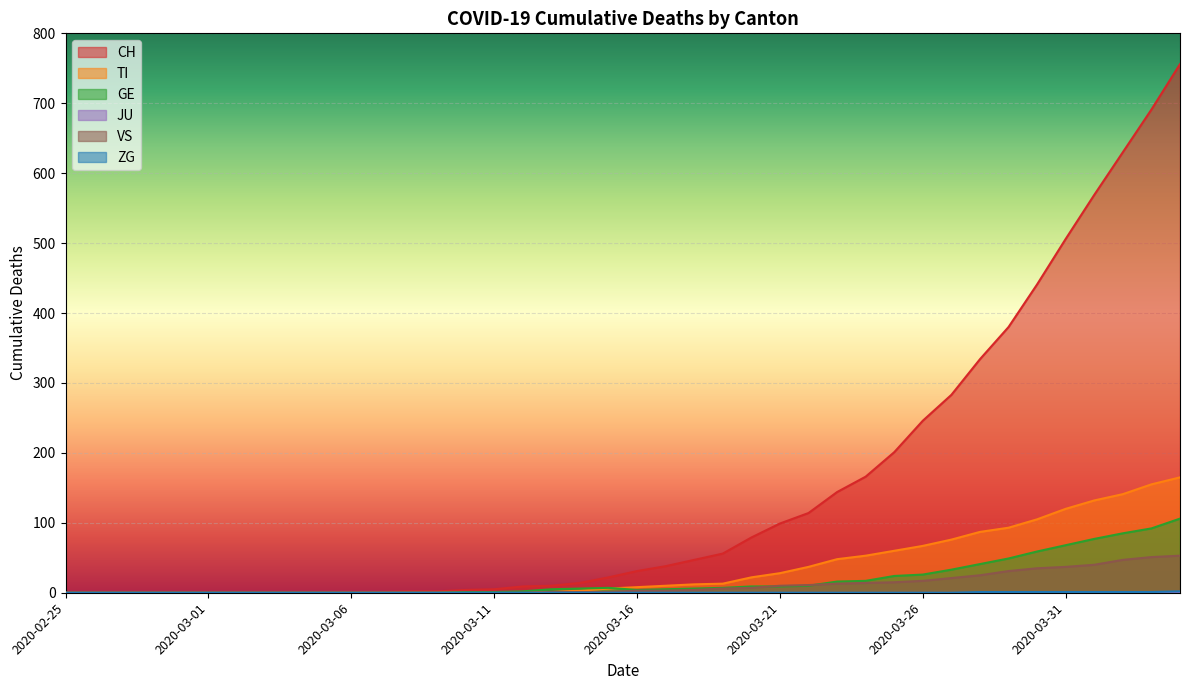

What is the difference between the maximum and minimum values in the GE series?

106